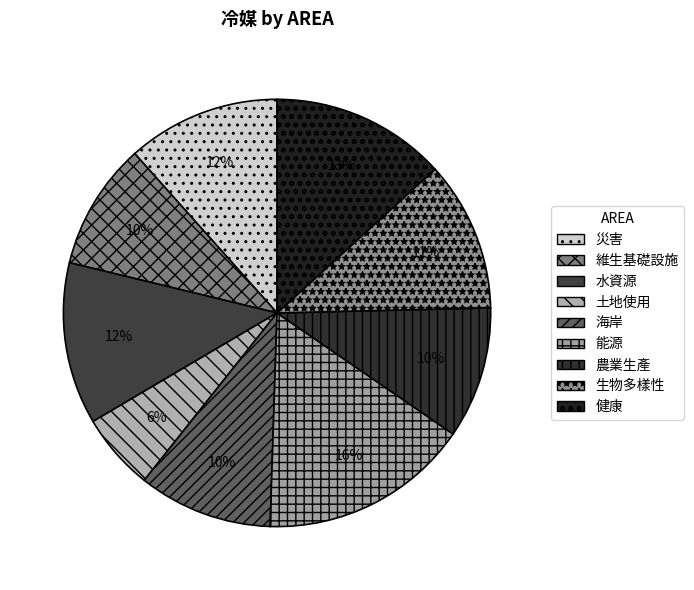

Count the number of slices in the pie.

9